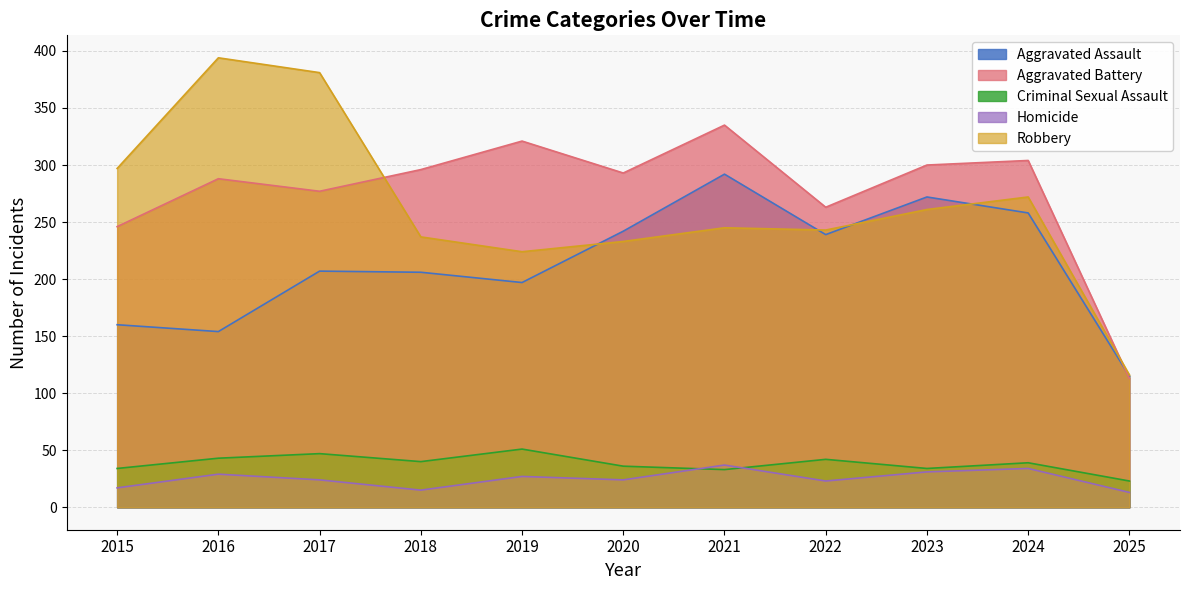

Rank the series at 2025 from highest to lowest value.

Robbery, Aggravated Assault, Aggravated Battery, Criminal Sexual Assault, Homicide